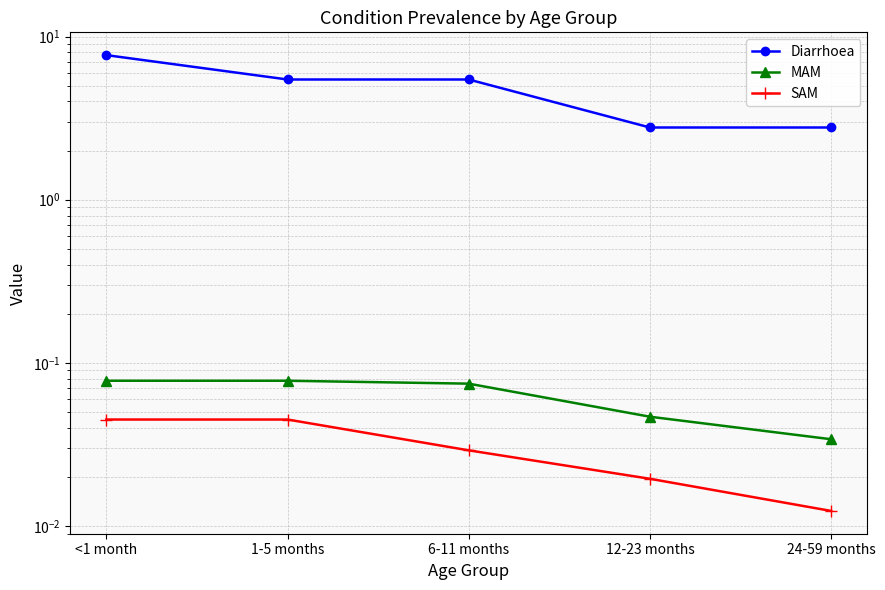

Which series has the largest total across all categories?

Diarrhoea